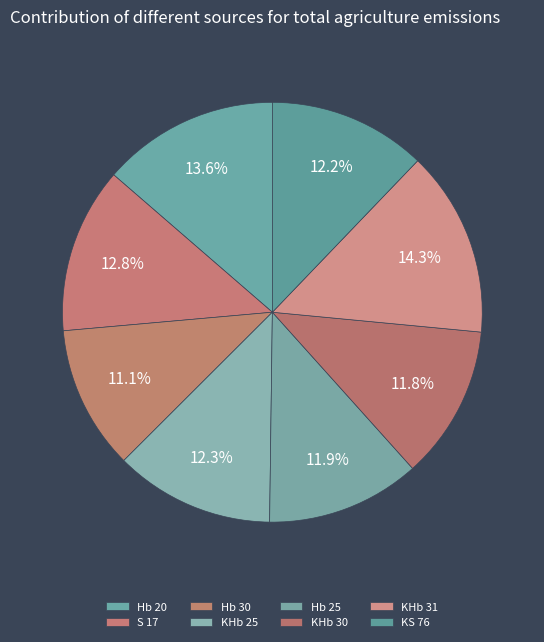

Between S 17 and Hb 30, which is larger?

S 17